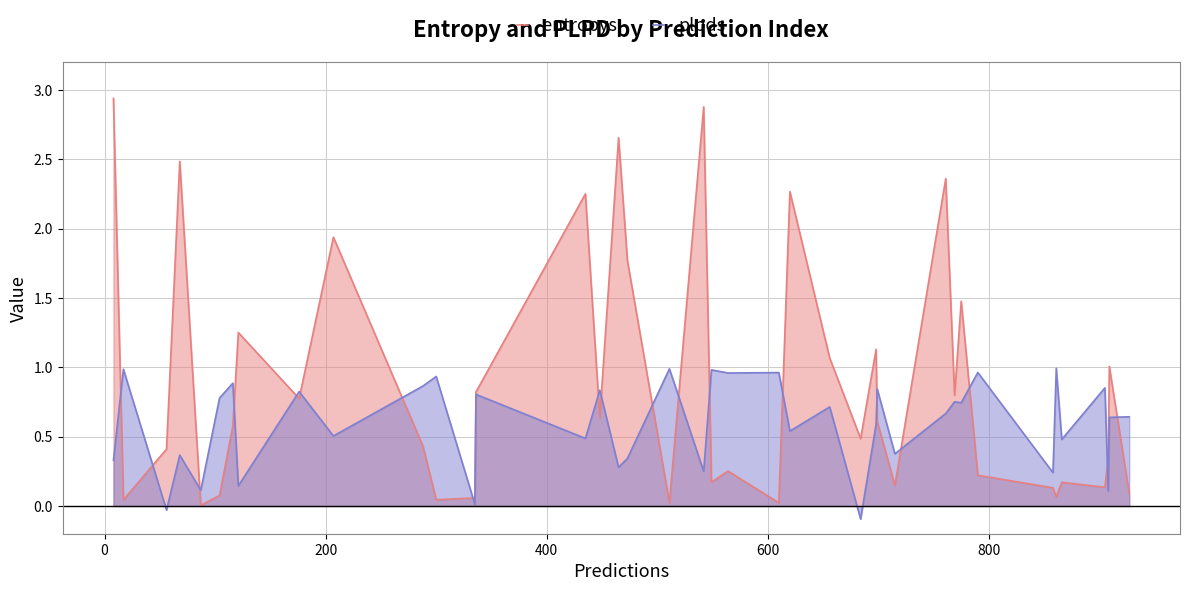

Which series has the largest range (max minus min)?

entropys